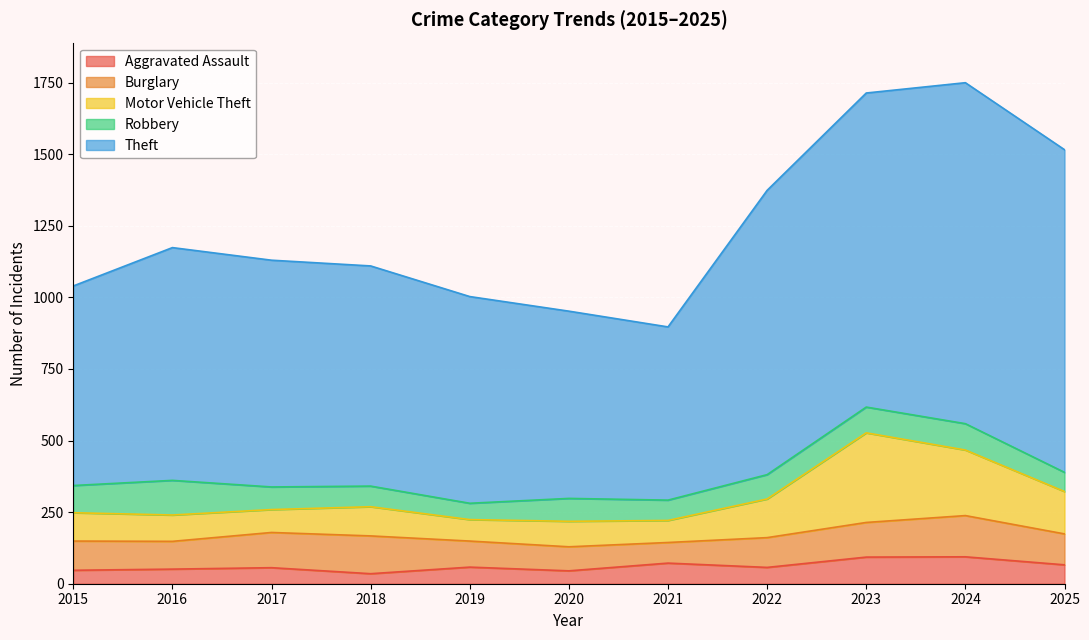

Rank the categories by Theft value from lowest to highest.

2021, 2020, 2015, 2019, 2018, 2017, 2016, 2022, 2023, 2025, 2024